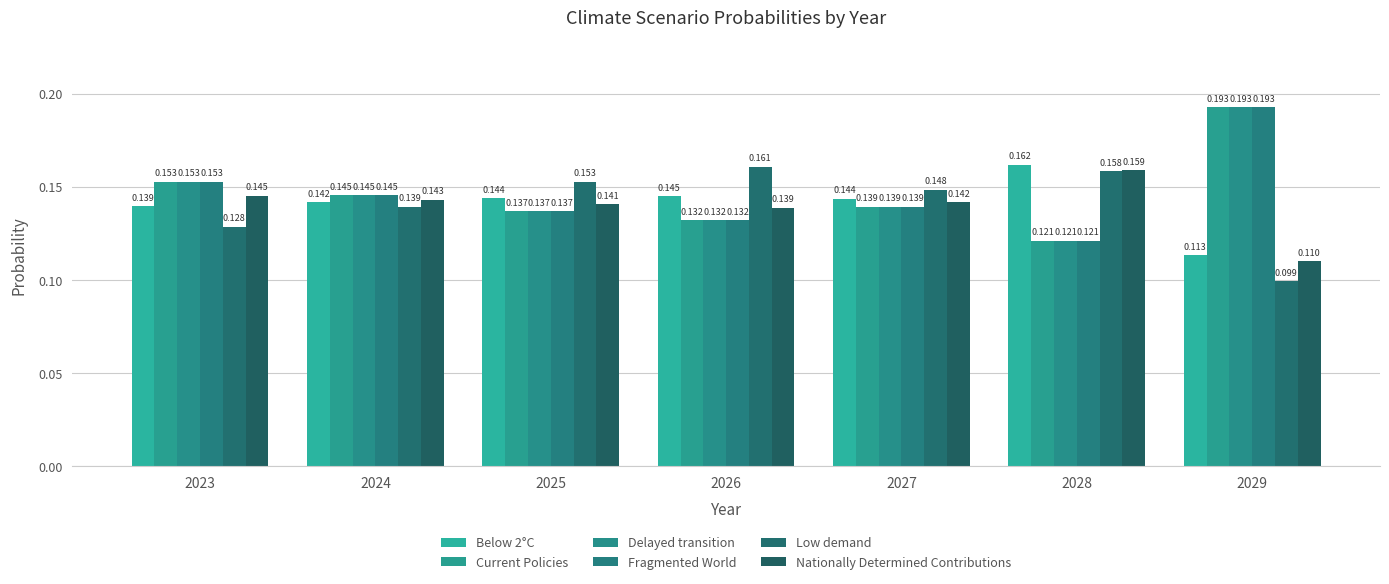

What are all the series names shown in the legend?

Below 2°C, Current Policies, Delayed transition, Fragmented World, Low demand, Nationally Determined Contributions